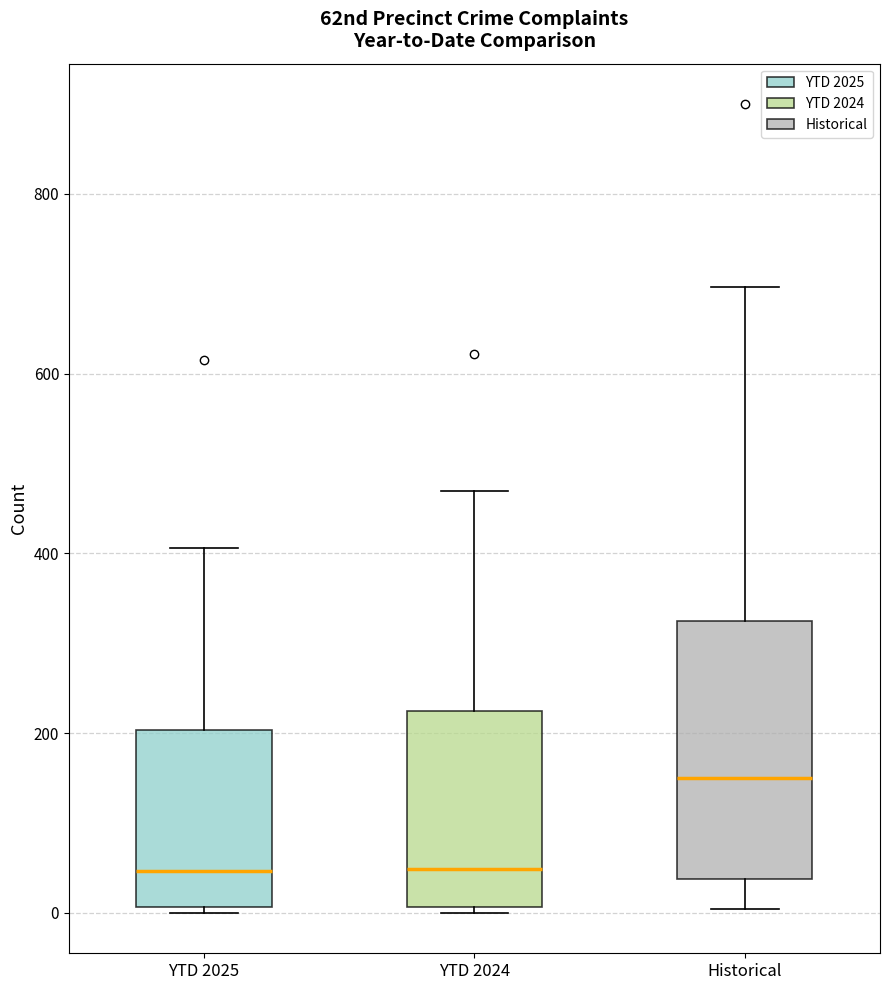

Which box is the tallest, from its lower edge to its upper edge?

Historical